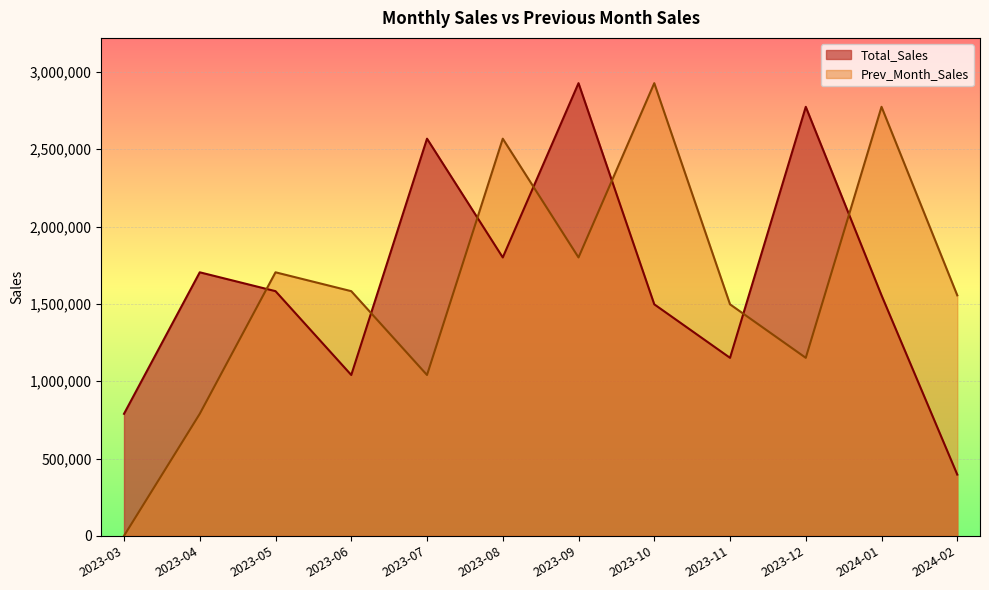

What is the sum of all Prev_Month_Sales values?

19387000